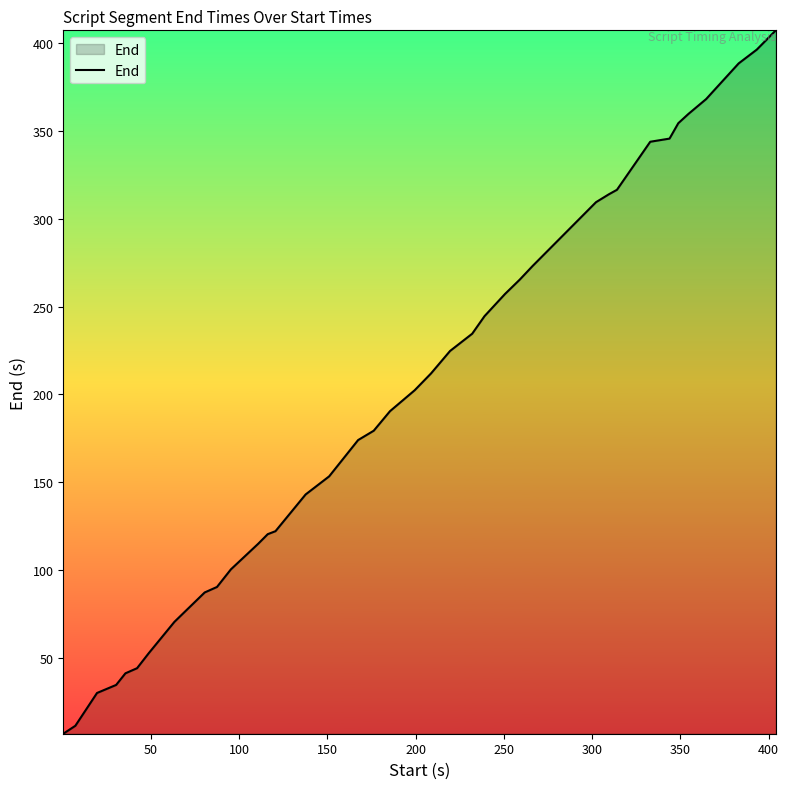

What is the greatest value displayed?

407.2